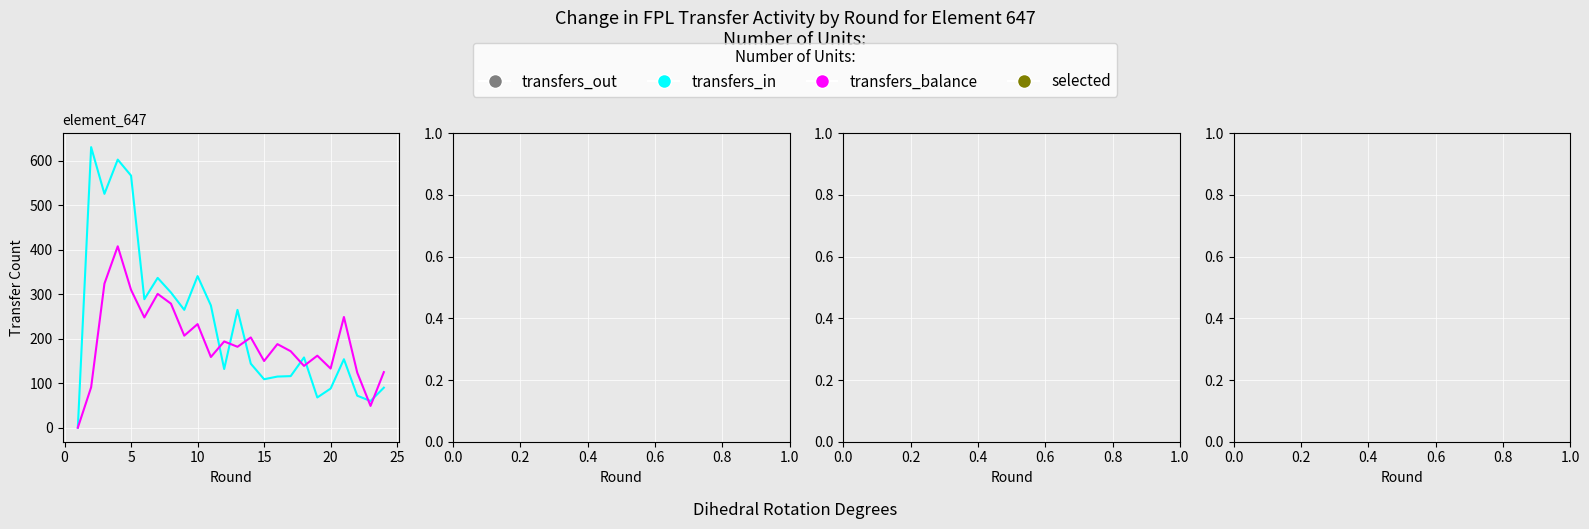

List the series in order of their peak value, highest first.

transfers_in, transfers_out